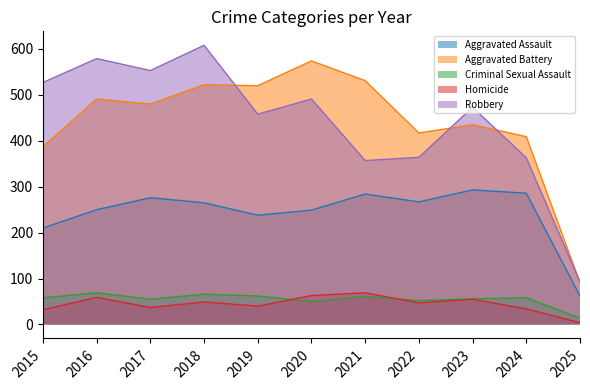

True or false: Aggravated Battery has more than 0 interior local peaks.

True